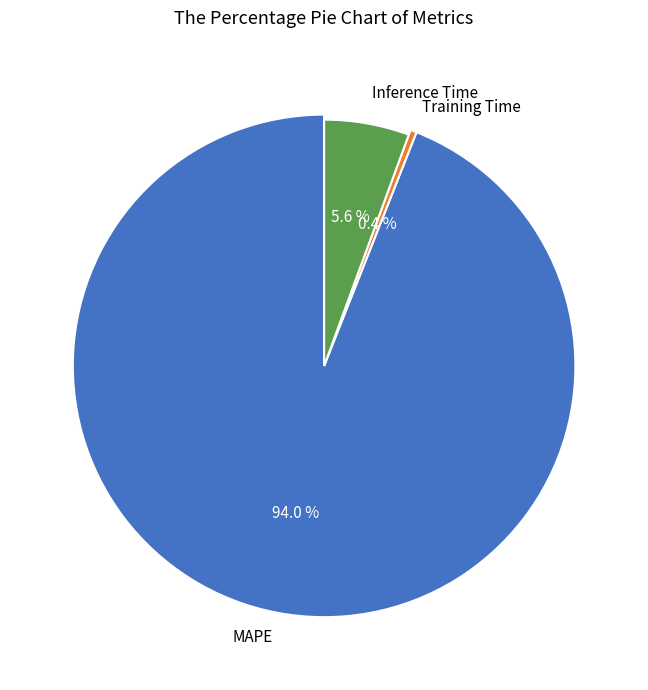

What is the ratio of the value at Inference Time to the value at MAPE?

0.1